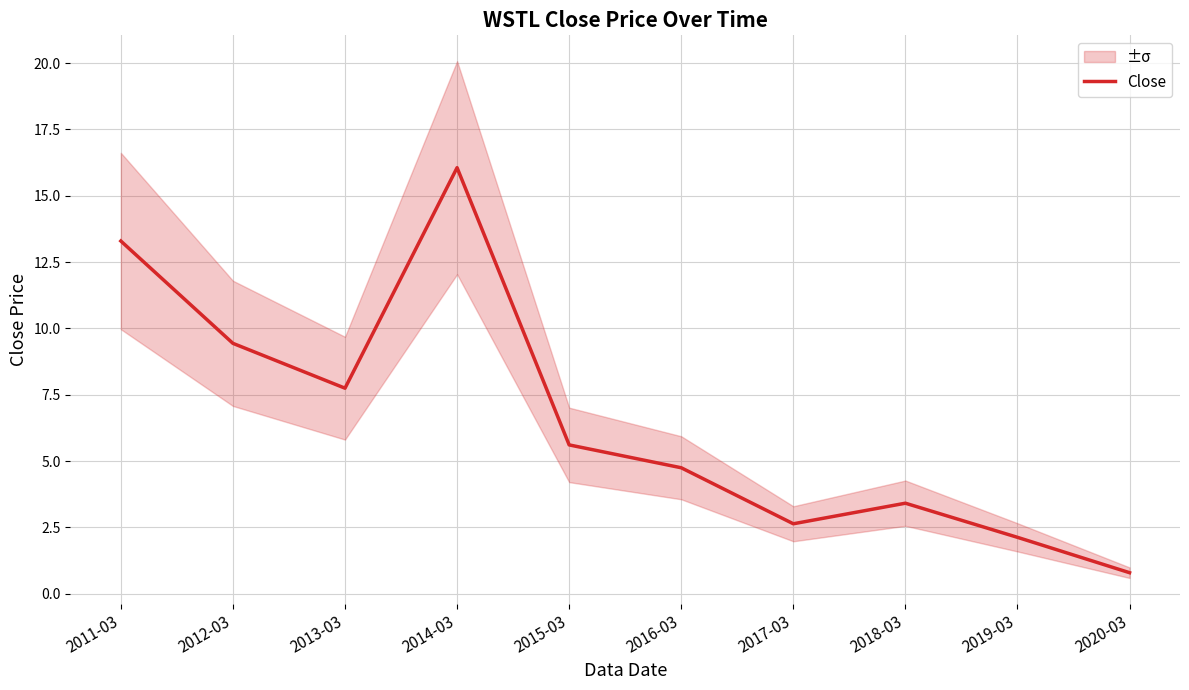

The chart shows a value of 13.3 at 2011-03. True or false?

True